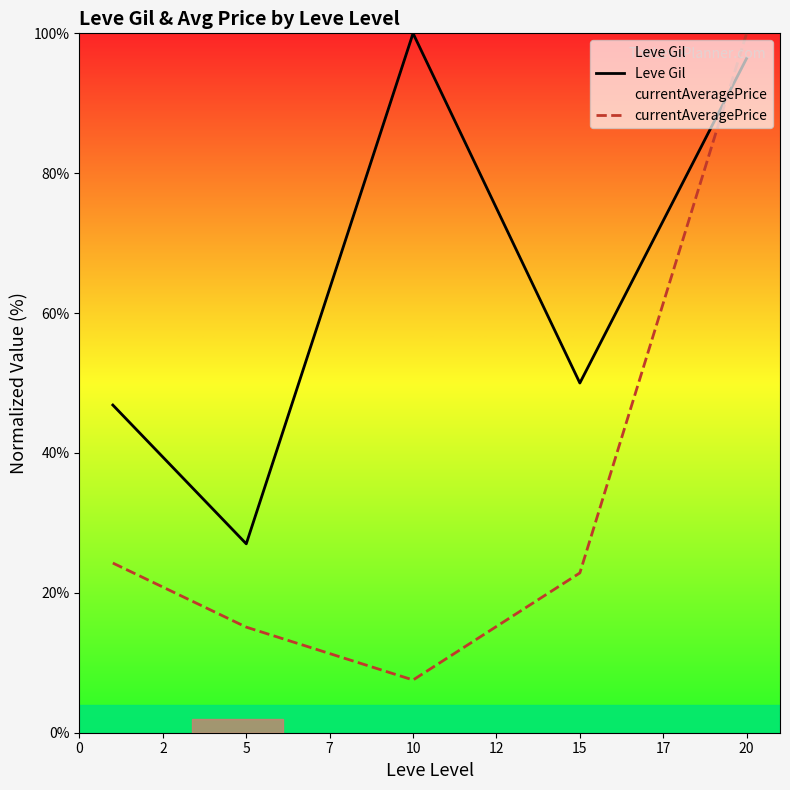

In Leve Gil, how many points are higher than both neighbors (excluding endpoints)?

1